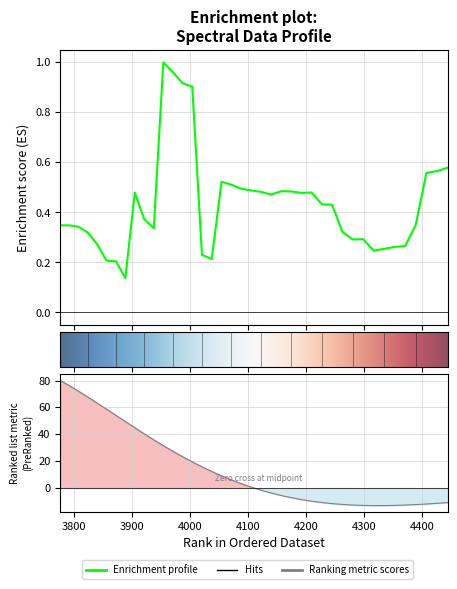

Reading left to right, transcribe all the data shown in this chart.

0.3	0.3	0.3	0.3	0.3	0.2	0.2	0.1	0.5	0.4	0.3	1.0	1.0	0.9	0.9	0.2	0.2	0.5	0.5	0.5	0.5	0.5	0.5	0.5	0.5	0.5	0.5	0.4	0.4	0.3	0.3	0.3	0.2	0.3	0.3	0.3	0.4	0.6	0.6	0.6